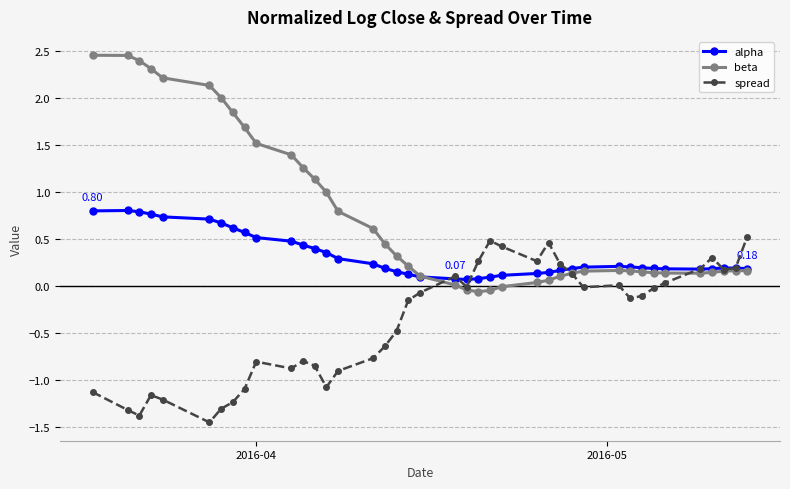

True or false: alpha and spread cross at least once.

True